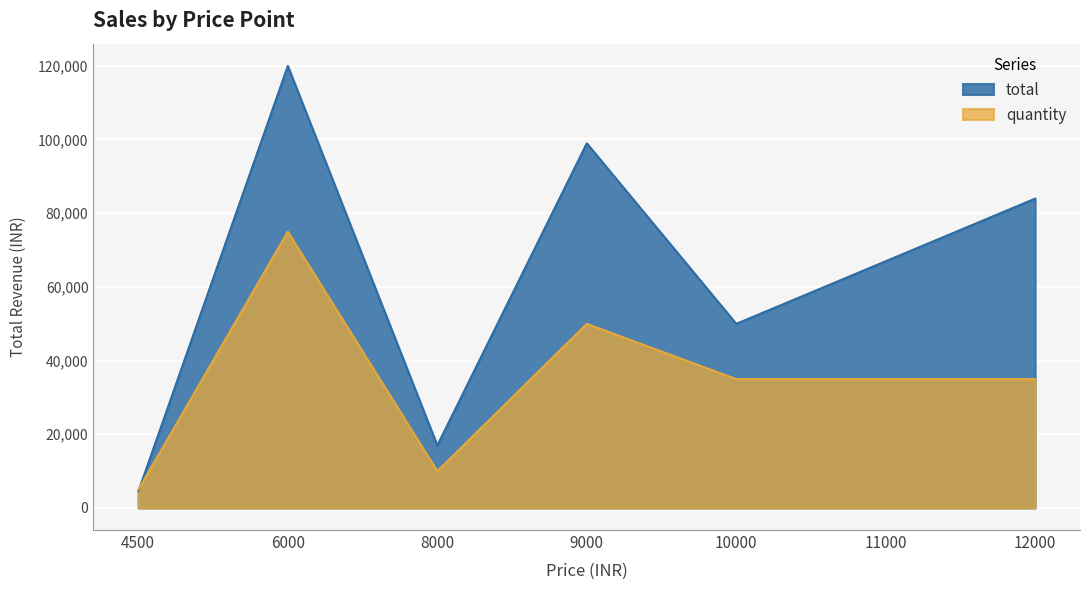

In total, how many points are lower than both neighbors (excluding endpoints)?

2